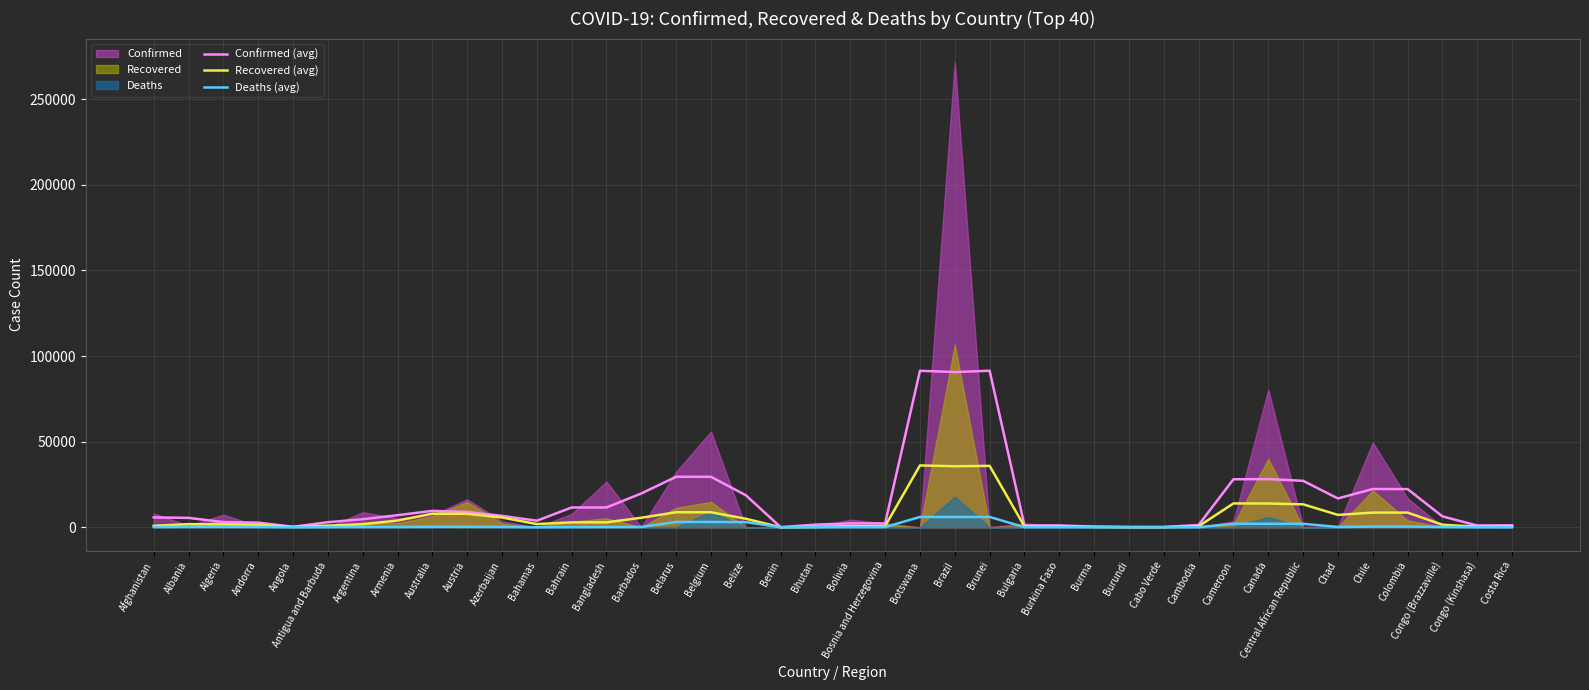

True or false: Recovered (avg) and Deaths (avg) intersect in this chart.

False